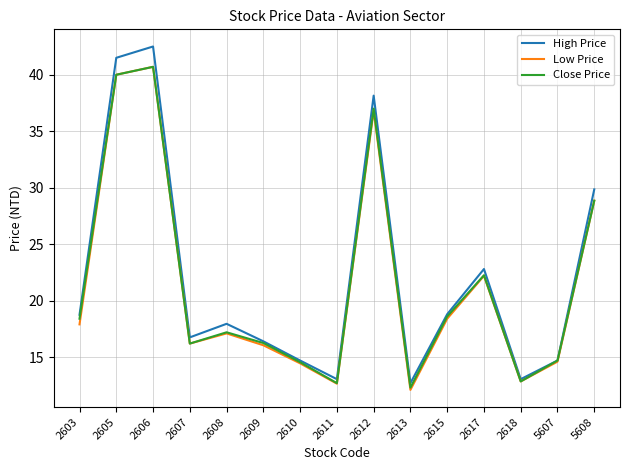

Where is High Price nearest to the value 27?

5608